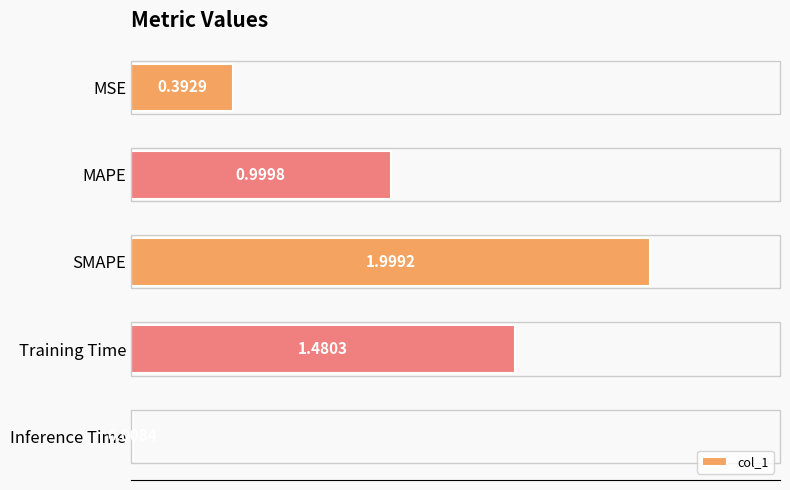

How many bars are there in total?

5